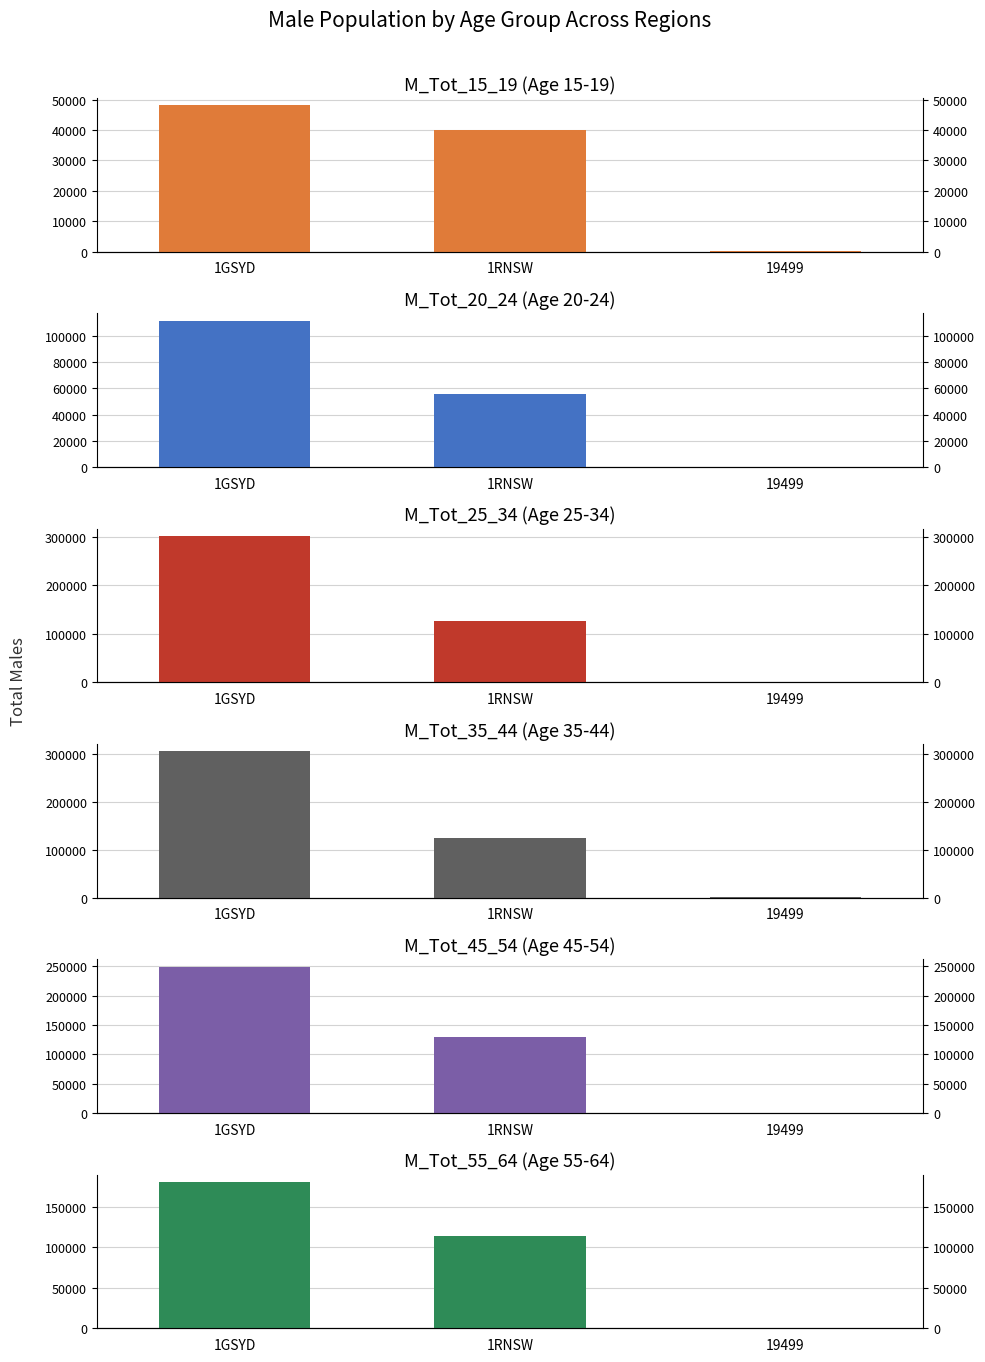

Reading left to right, list all the values displayed in this chart.

M_Tot_15_19: 48144	39936	57
M_Tot_20_24: 111568	55330	128
M_Tot_25_34: 301213	126160	435
M_Tot_35_44: 305092	124729	295
M_Tot_45_54: 249396	128767	228
M_Tot_55_64: 180407	113949	187